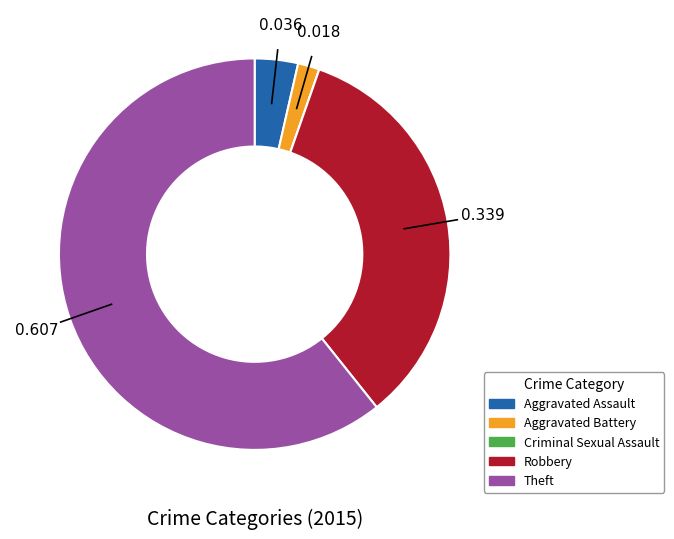

True or false: Aggravated Assault accounts for 4% of the total.

True